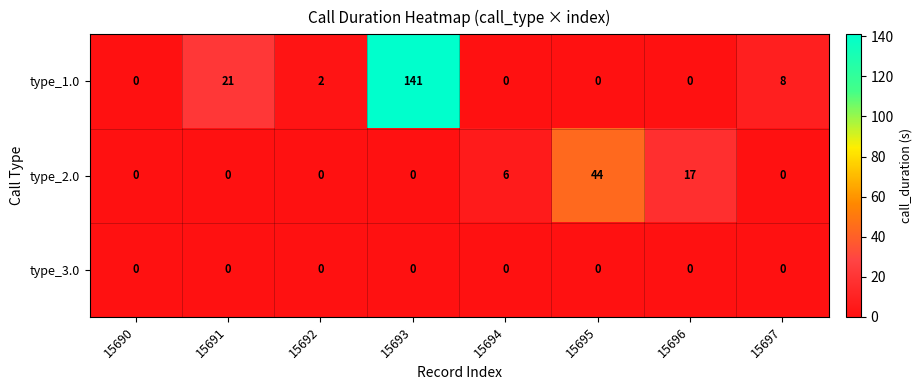

Reading right to left, transcribe all the data shown in this chart.

type_1.0: 8	0	0	0	141	2	21	0
type_2.0: 0	17	44	6	0	0	0	0
type_3.0: 0	0	0	0	0	0	0	0